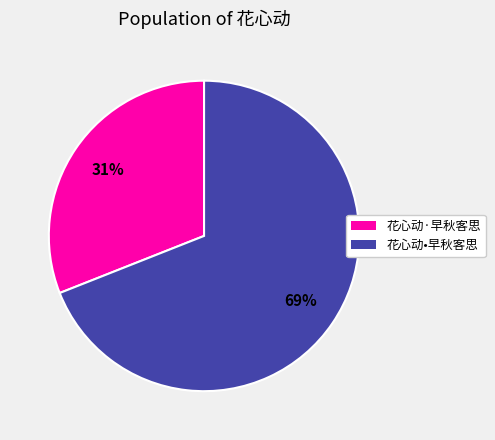

Combined, do 花心动•早秋客思 and 花心动·早秋客思 account for over 50%?

Yes